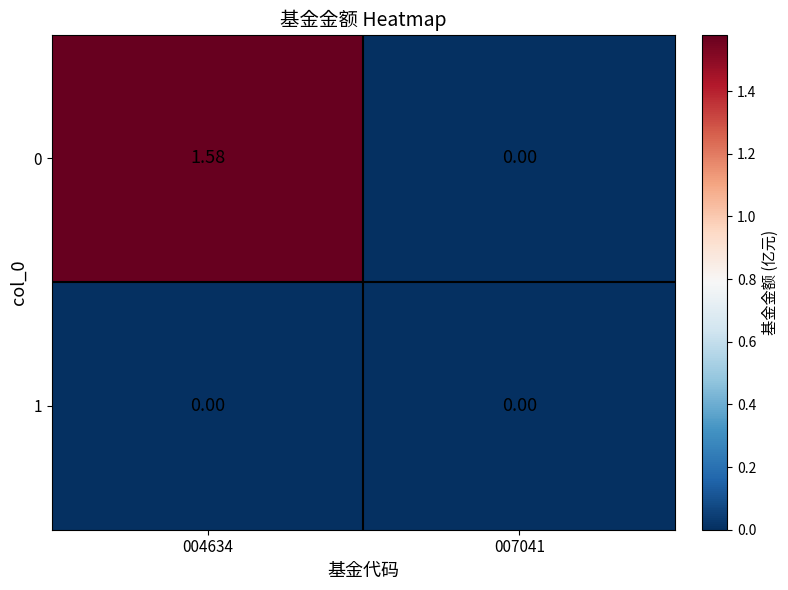

Is the value of 0 at 004634 greater than the value of 1 at 004634?

Yes